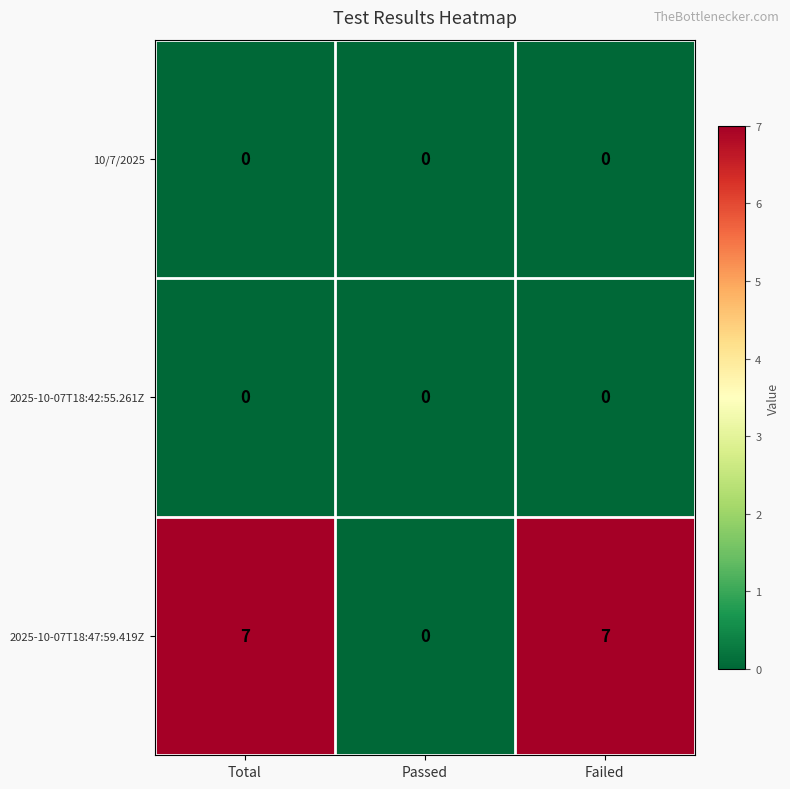

Which series has the largest total across all categories?

2025-10-07T18:47:59.419Z